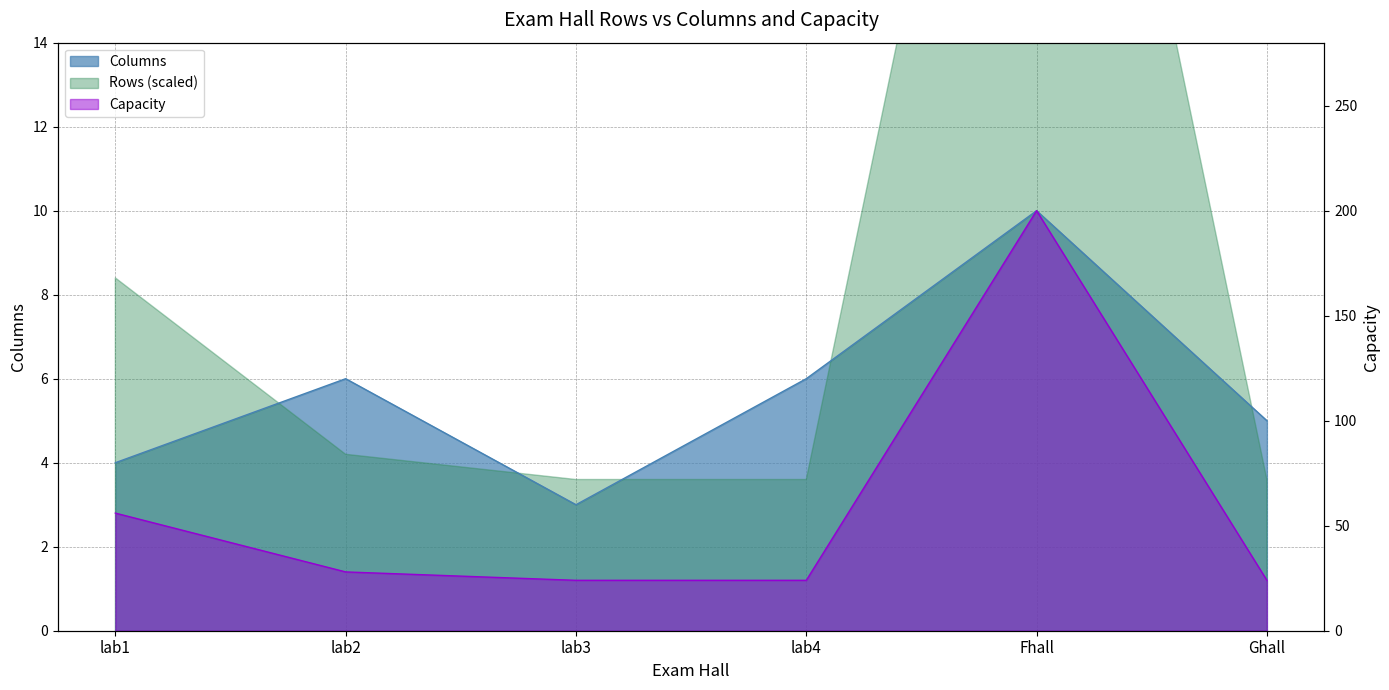

What is the value of the Columns point at the 1st from the left?

4